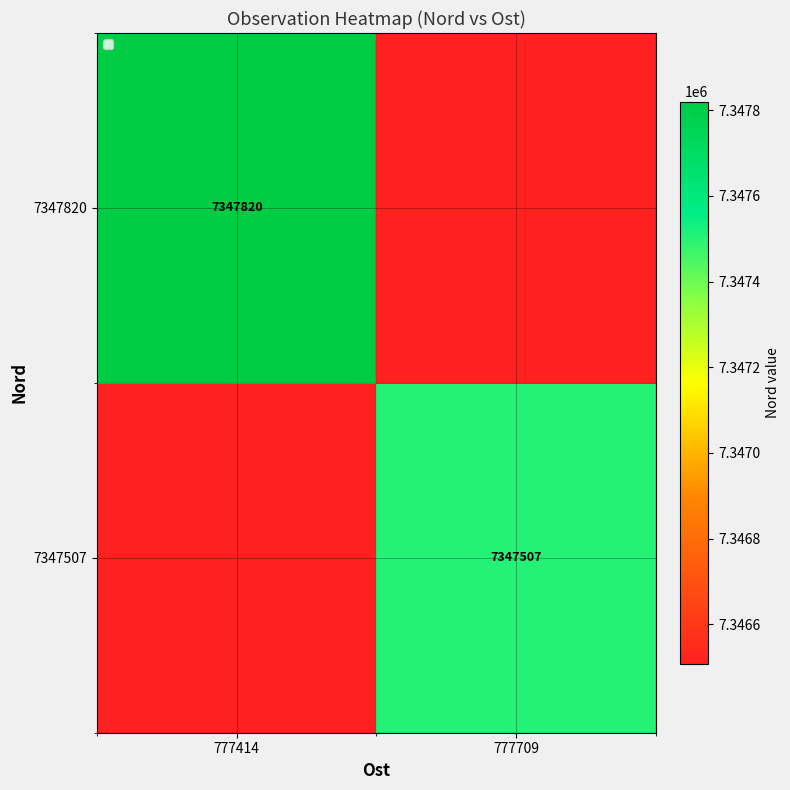

The value of 7347820 at 777414 is 7347820. True or false?

True